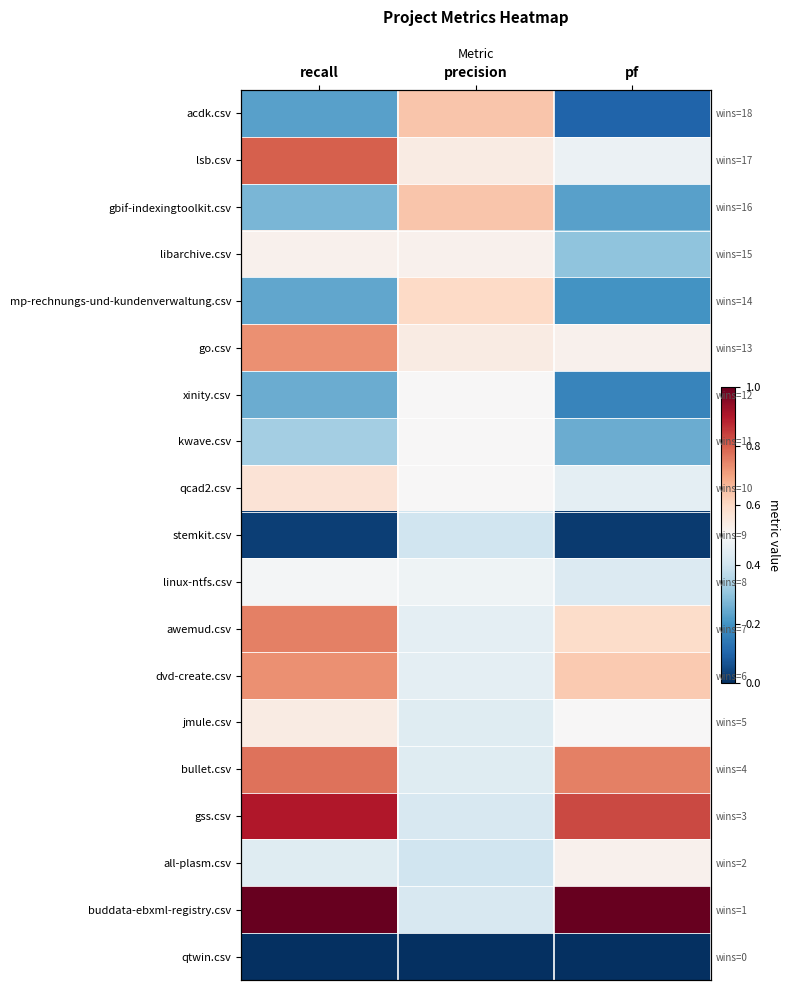

True or false: libarchive.csv has a value of 0.5 at precision.

True